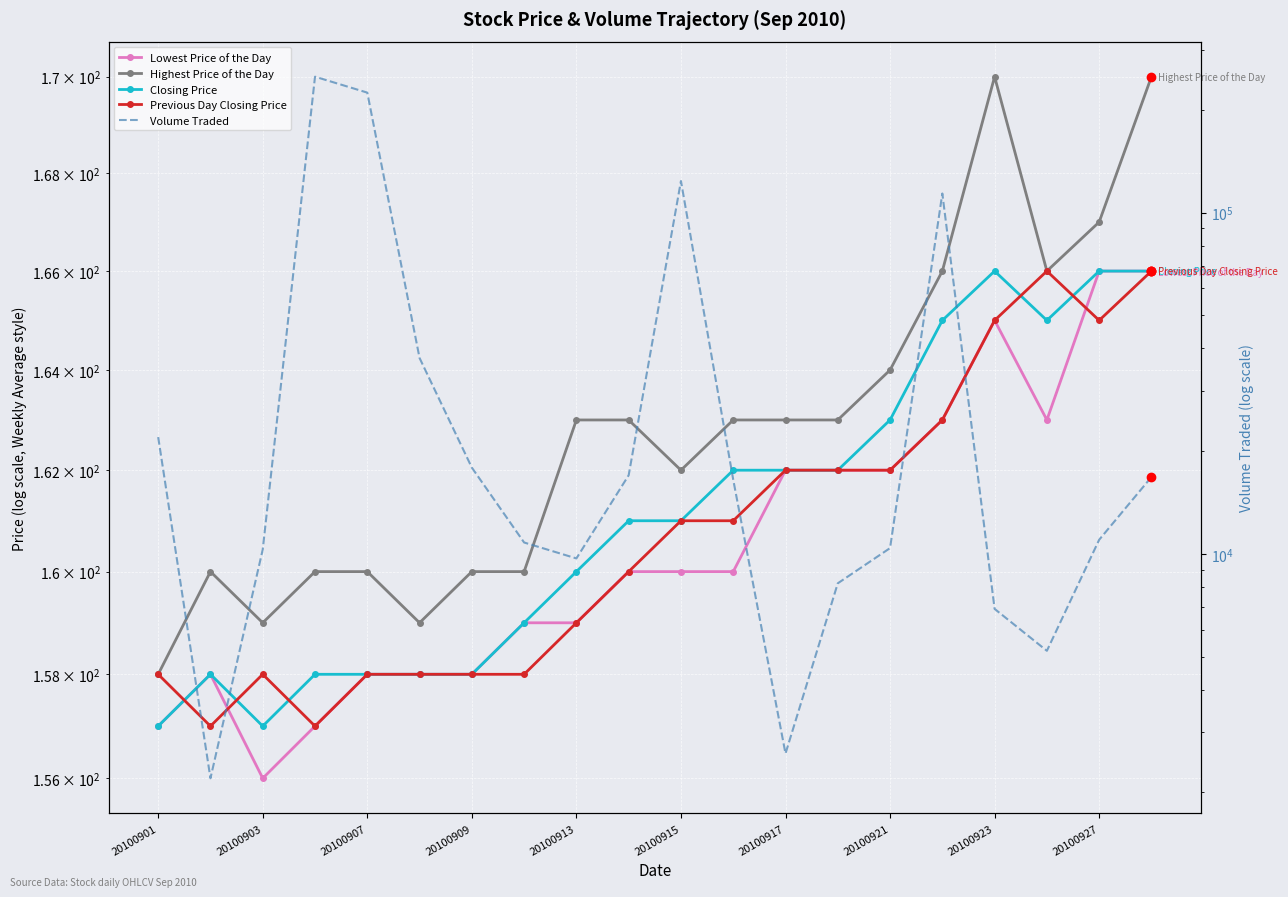

In Lowest Price of the Day, how many points are higher than both neighbors (excluding endpoints)?

2